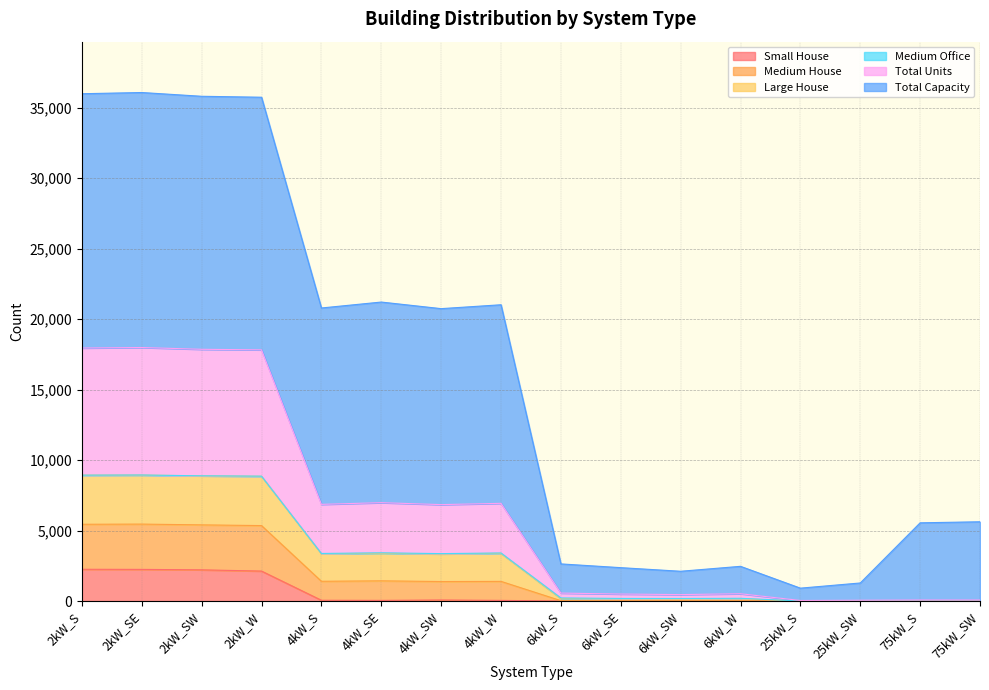

How many values in Small House are above zero?

8